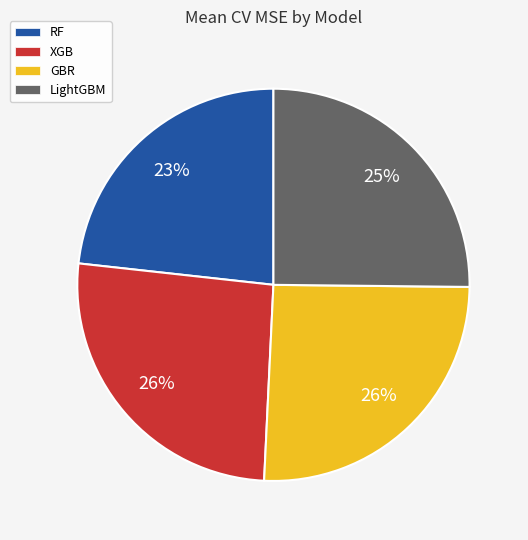

To the nearest percent, what portion does RF represent?

23%